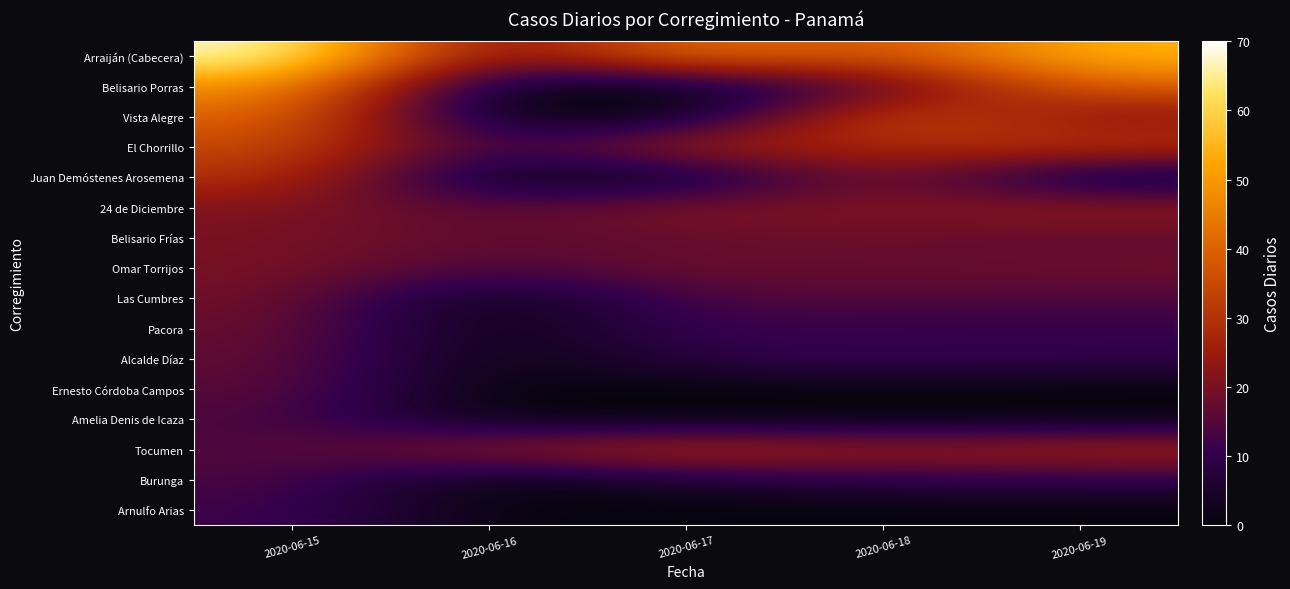

Which series has the widest spread of values?

Arraiján (Cabecera)